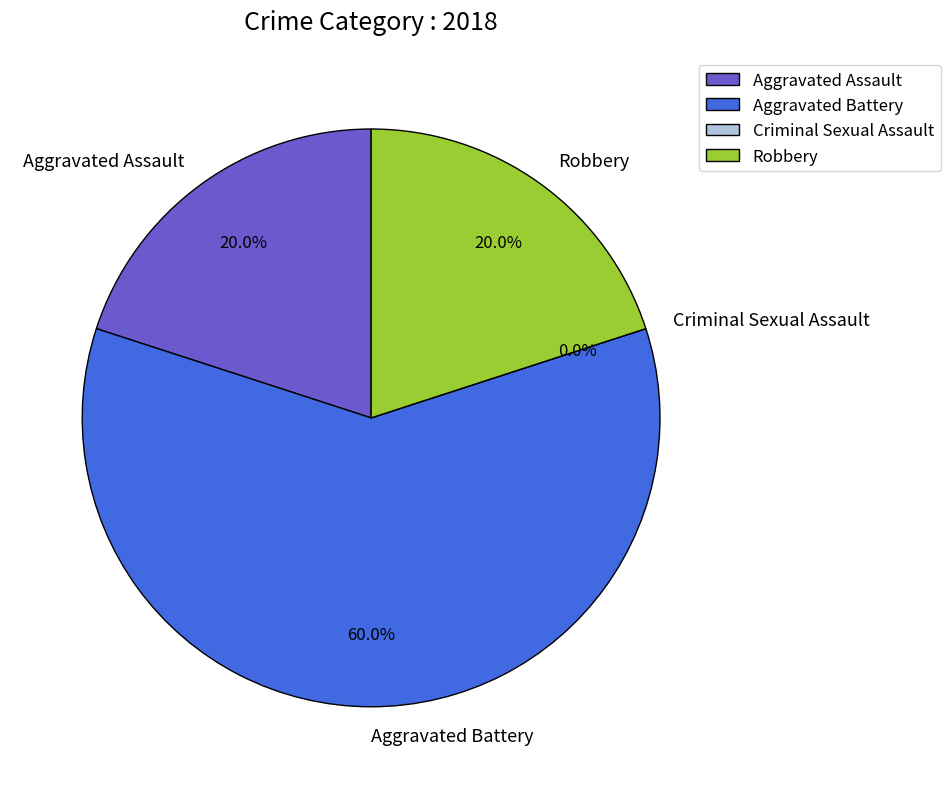

How many segments does this pie chart have?

4